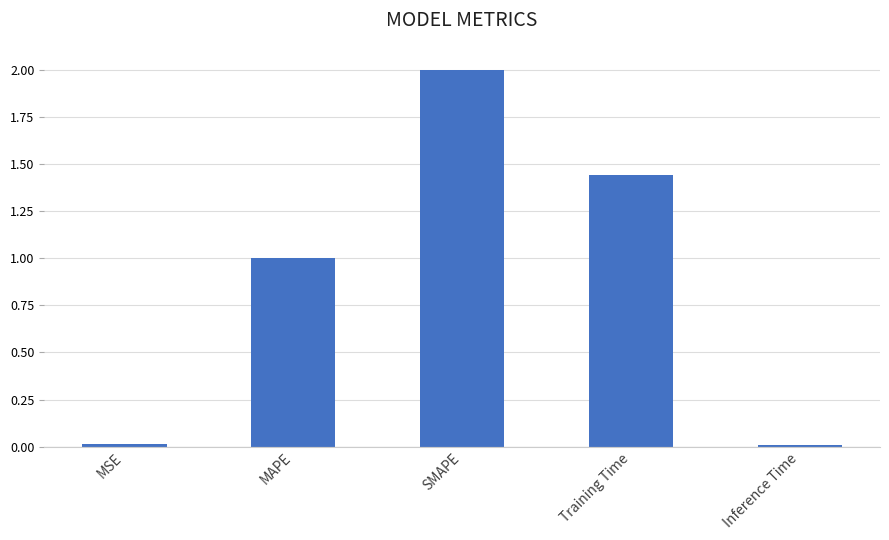

What is the approximate value at SMAPE?

2.0